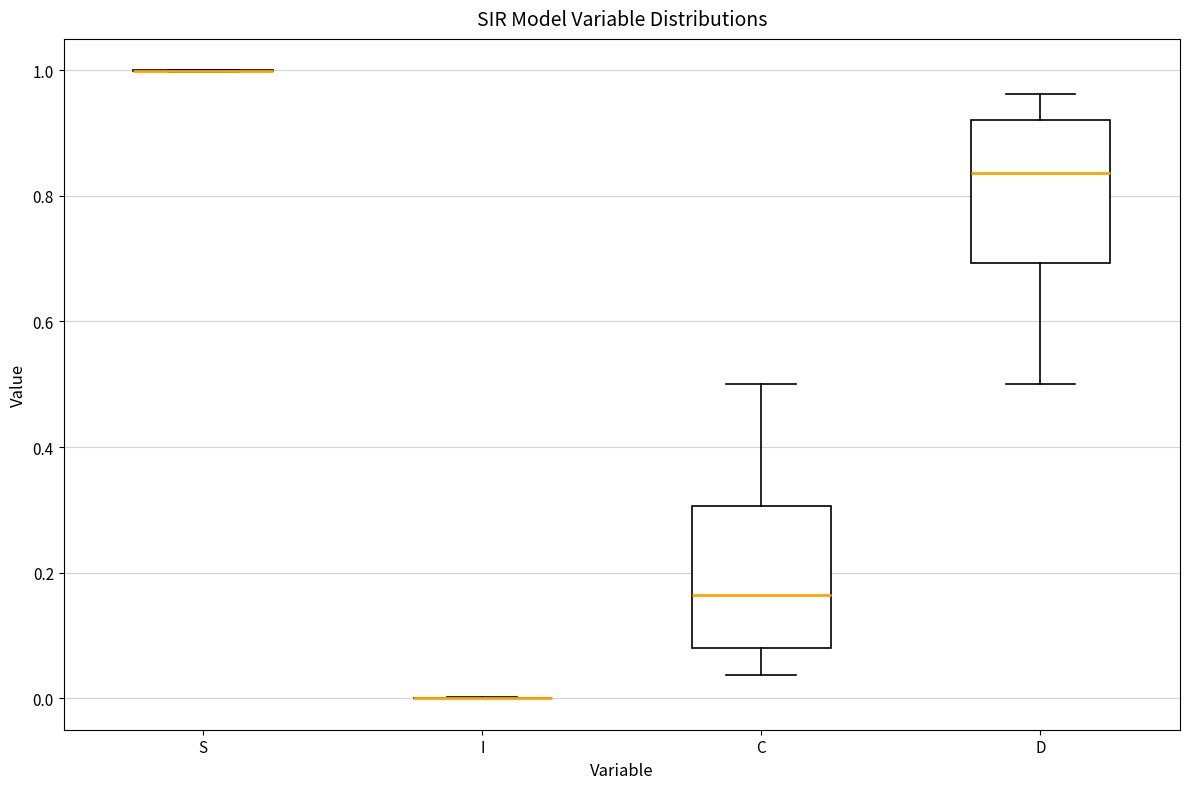

Reading left to right, read every box against the y-axis: the position of its median line, the range the box covers, and the ends of its whiskers. The values are not printed on the chart, so give them approximately, as read against the axis.

S: box collapsed to a line at 1.00, whiskers 1.00 to 1.00
I: box collapsed to a line at 0.00, whiskers 0.00 to 0.00
C: median 0.16, box 0.08 to 0.30, whiskers 0.04 to 0.50
D: median 0.84, box 0.70 to 0.92, whiskers 0.50 to 0.96